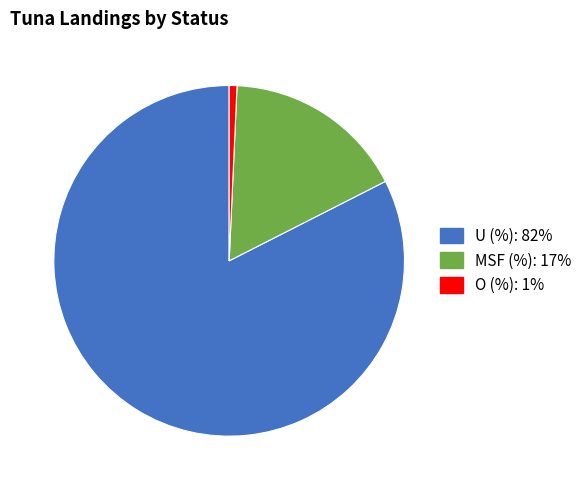

How many segments does this pie chart have?

3